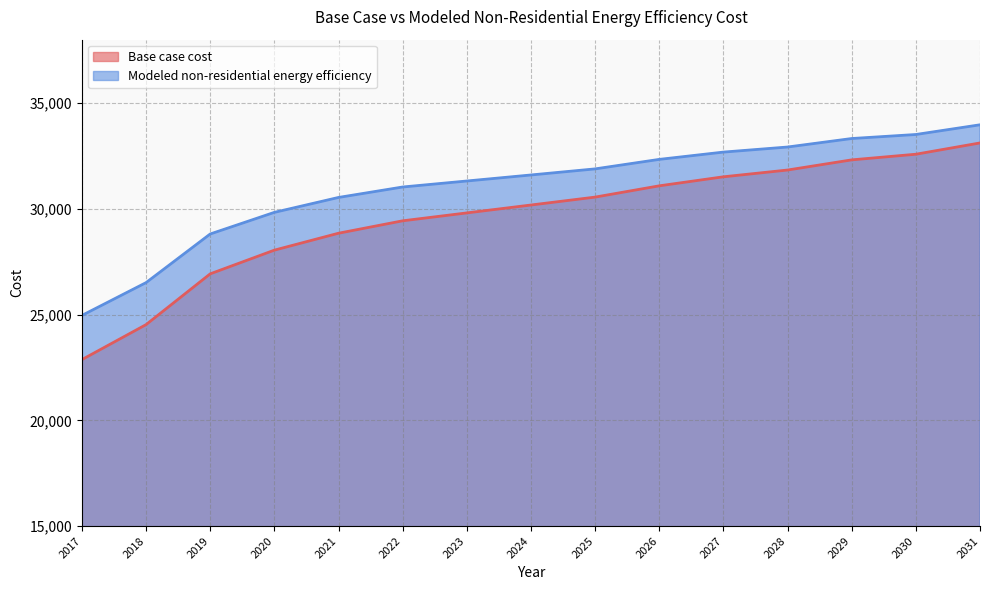

True or false: Modeled non-residential energy efficiency has more than 0 interior local peaks.

False